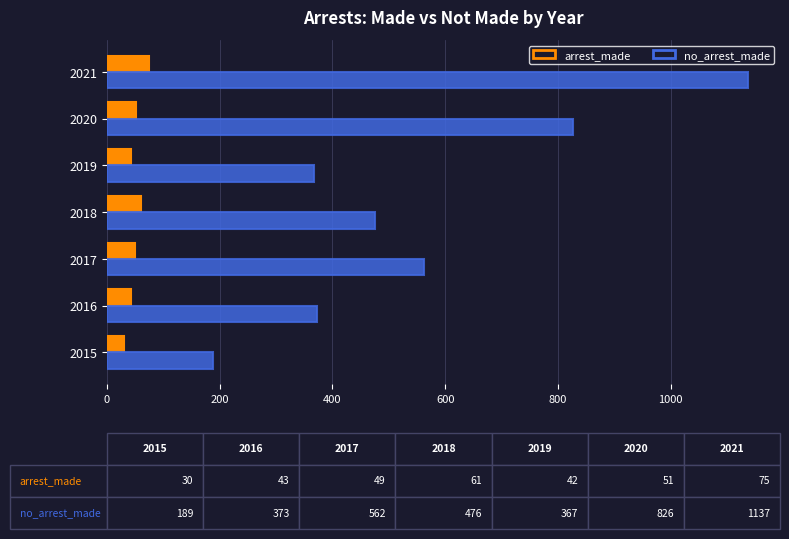

At 2018, list the series in order from smallest to largest.

arrest_made, no_arrest_made